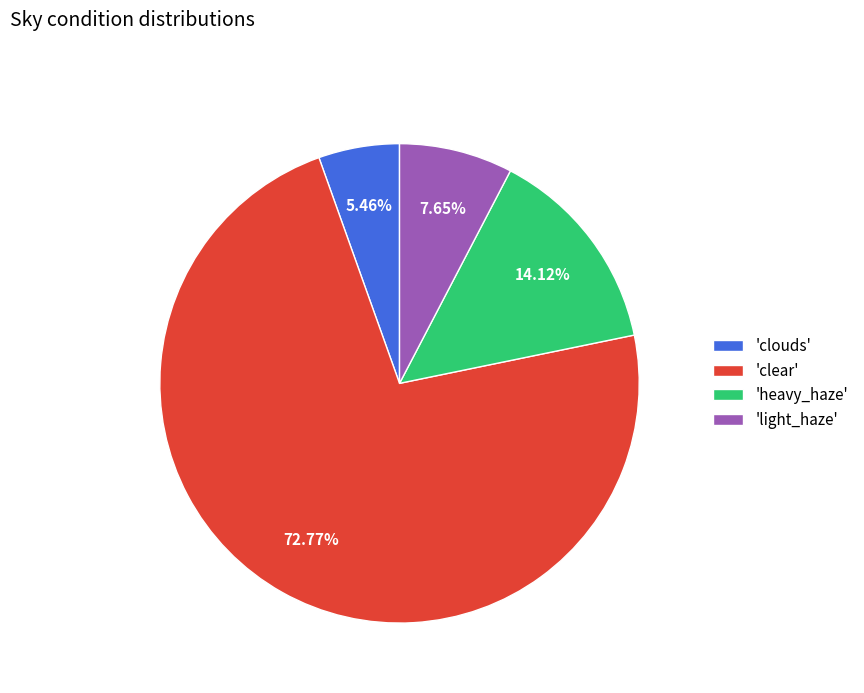

Rank the categories by value from highest to lowest.

'clear', 'heavy_haze', 'light_haze', 'clouds'